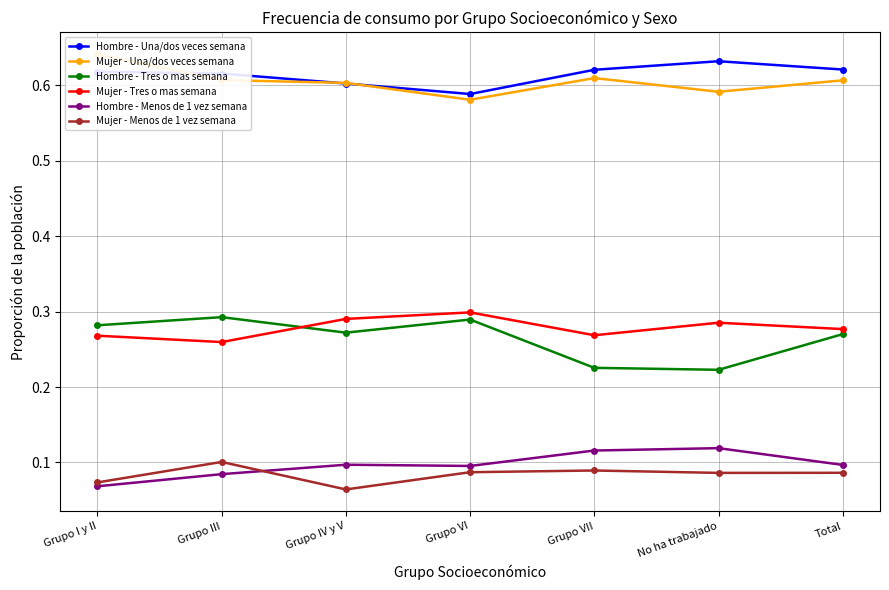

What is the difference between the maximum and minimum values in the Mujer - Una/dos veces semana series?

0.1